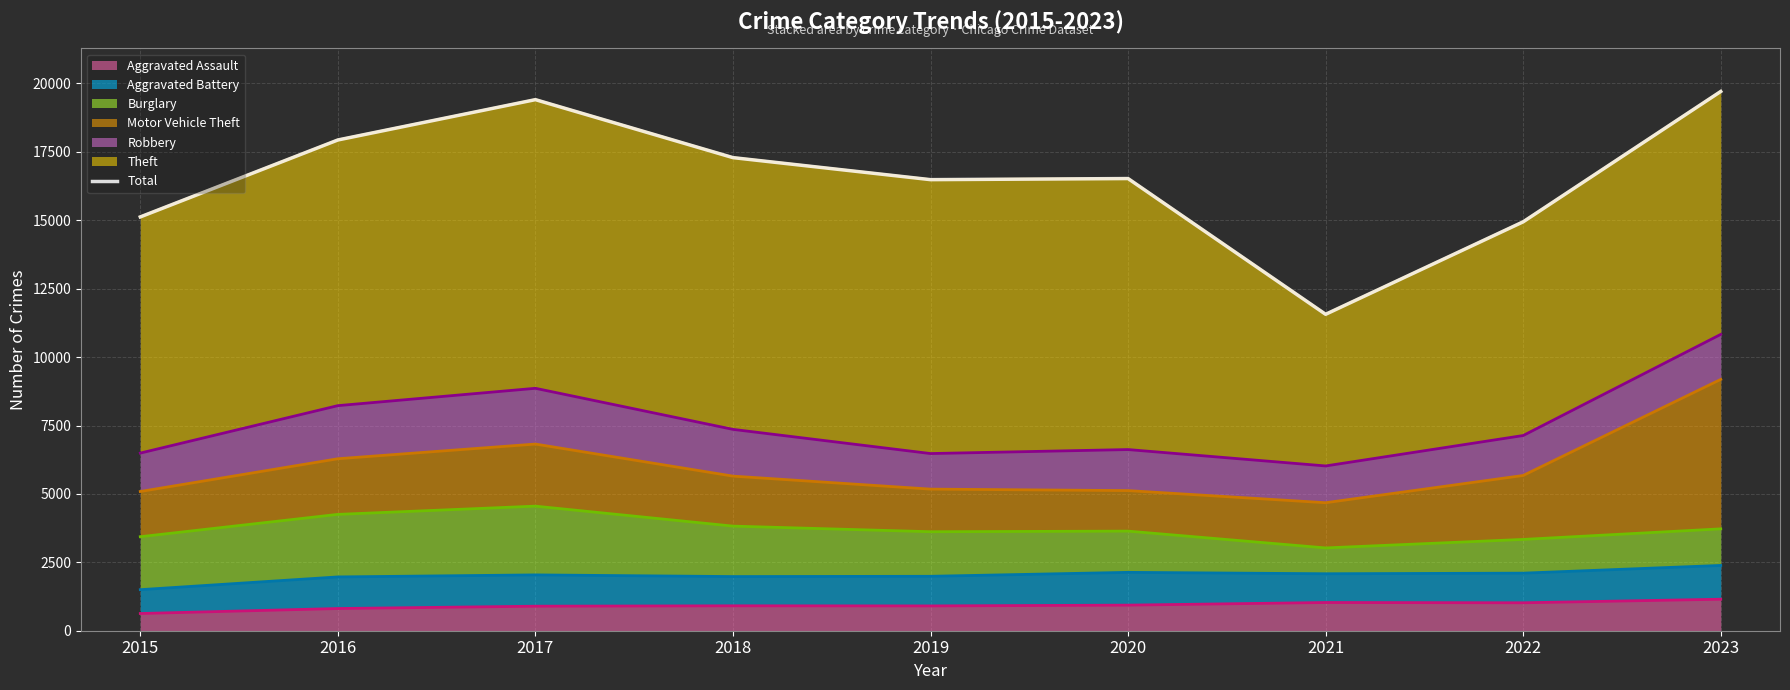

Rank the categories by value from lowest to highest.

2021, 2022, 2015, 2019, 2020, 2018, 2016, 2017, 2023